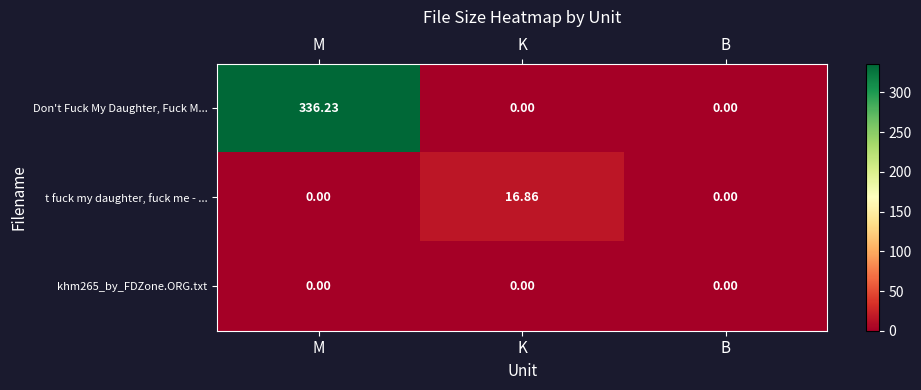

Which series has the largest total across all categories?

Don't Fuck My Daughter, Fuck M...